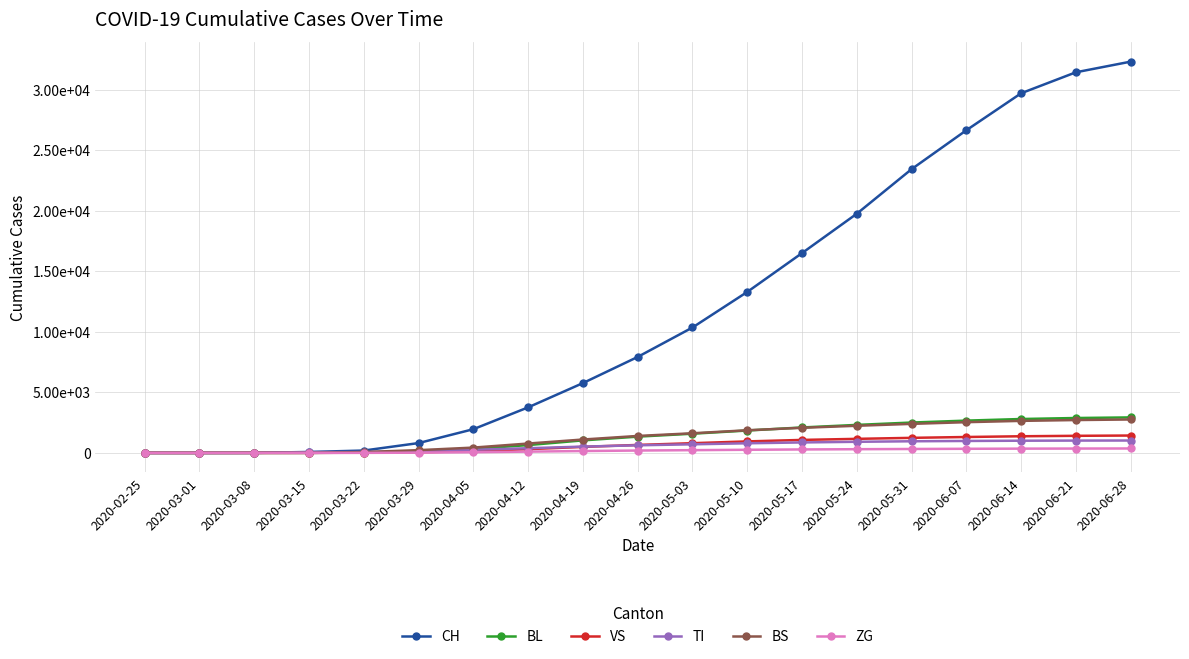

Does the chart have visible grid lines?

Yes